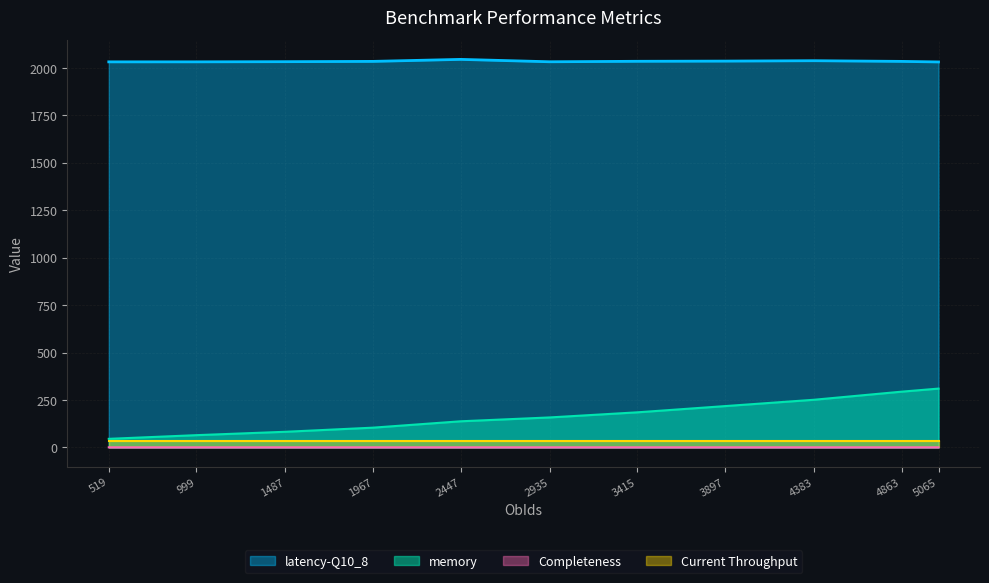

True or false: latency-Q10_8 has more than 2 points higher than both neighbors.

False